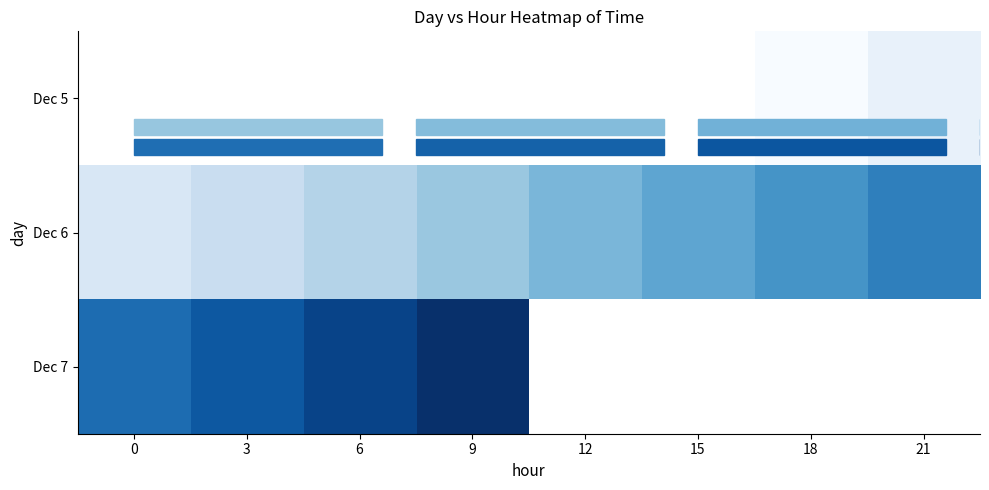

Is it true that Dec 6 equals 37229.2 at 6?

True